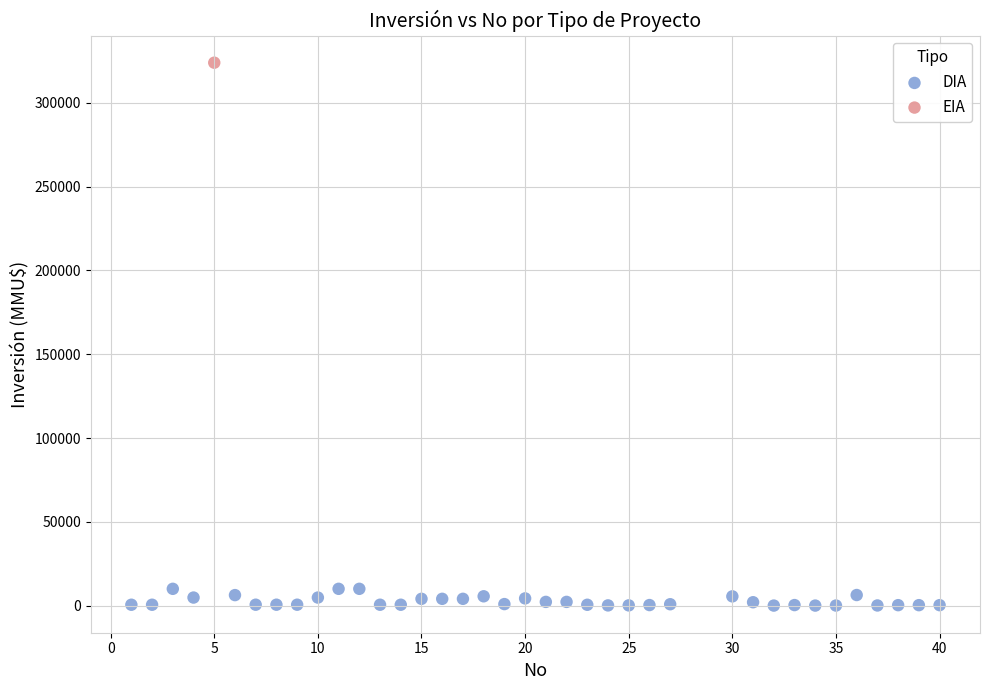

What are all the series names shown in the legend?

DIA, EIA